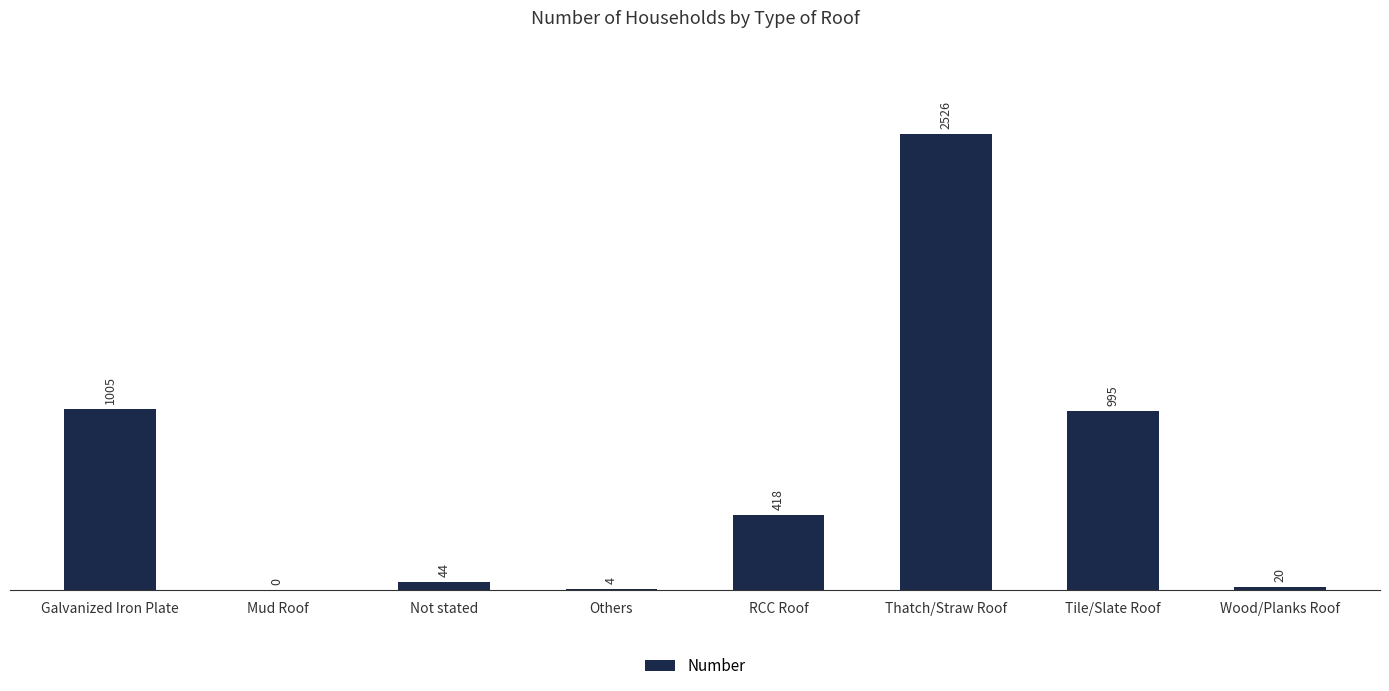

What is the change in value from Galvanized Iron Plate to Tile/Slate Roof?

-10